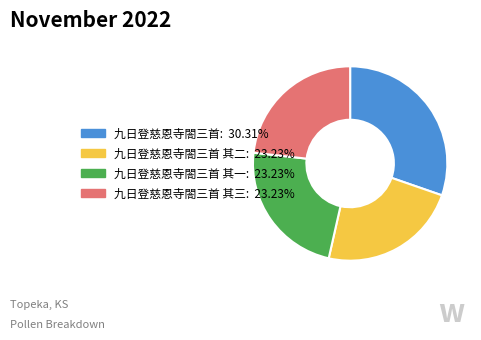

Is there a majority slice in this chart?

No